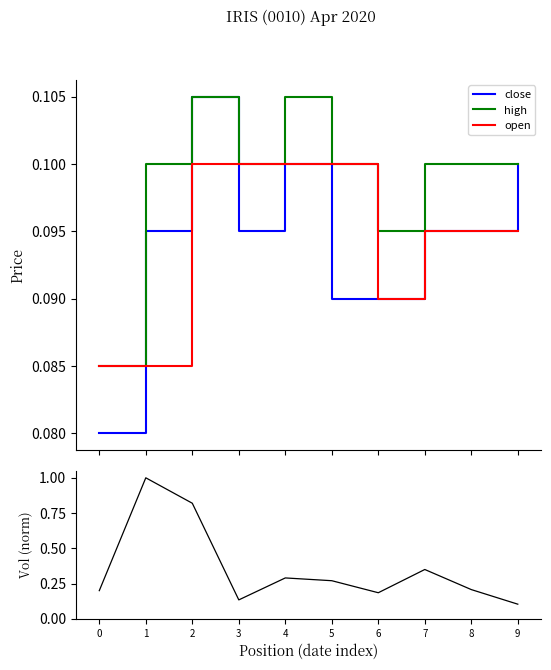

True or false: close and vol cross at least once.

False